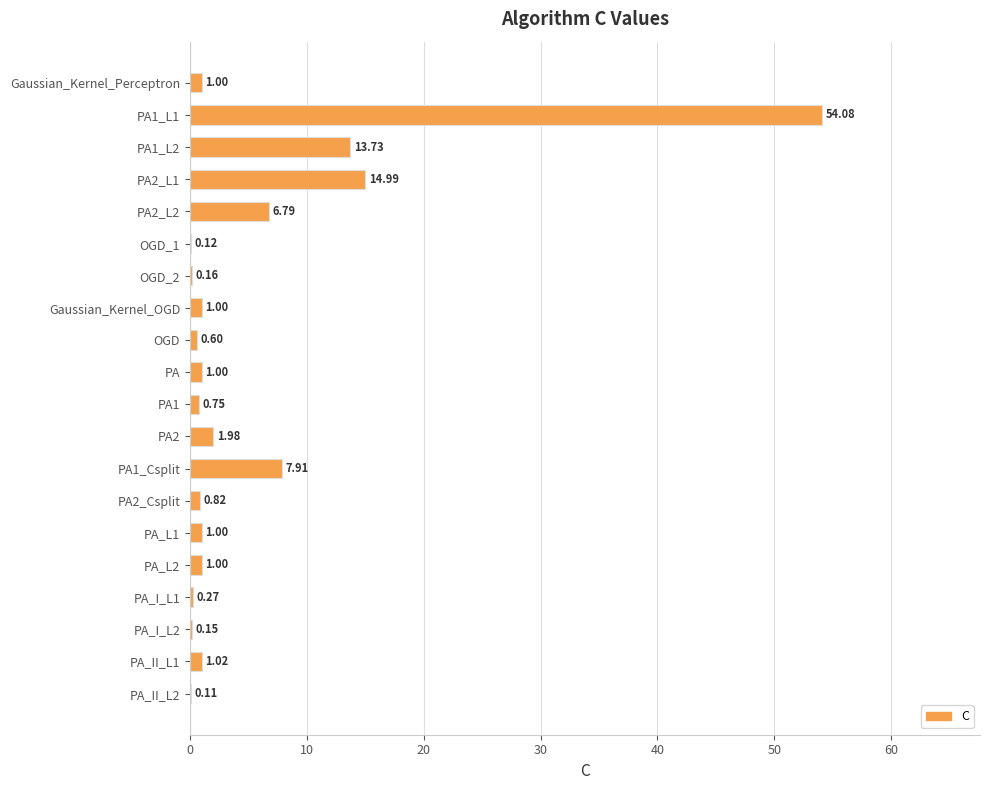

What is the sum of all values?

108.5